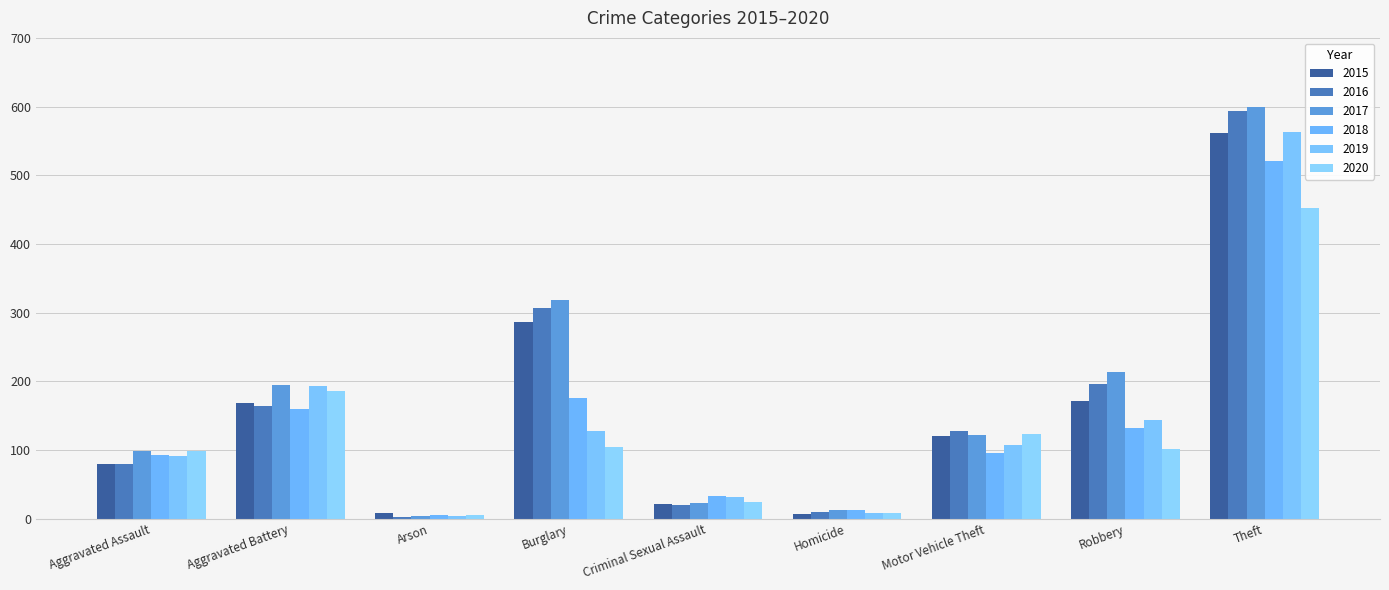

What are all the series names shown in the legend?

2015, 2016, 2017, 2018, 2019, 2020